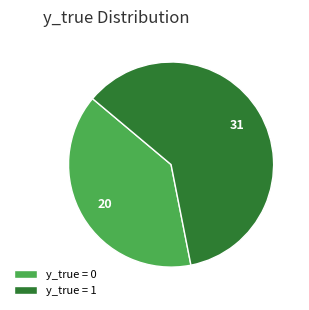

Does any single category account for the majority?

Yes